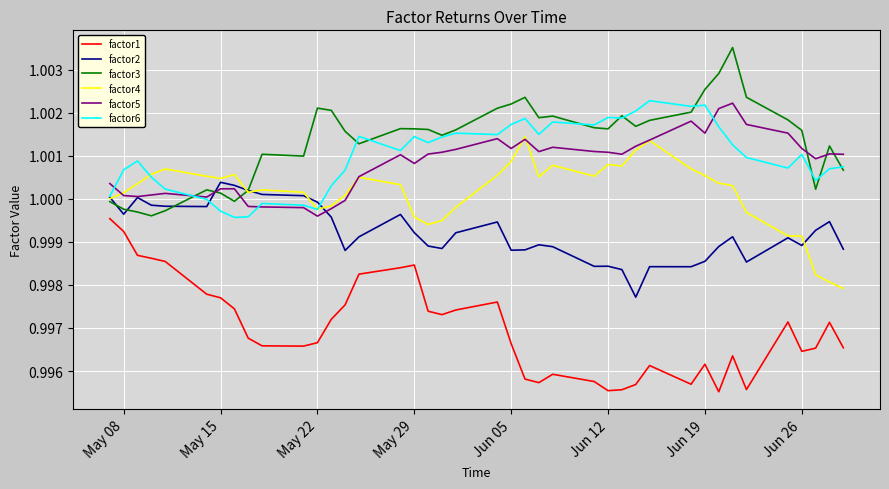

True or false: factor5 and factor1 intersect in this chart.

False